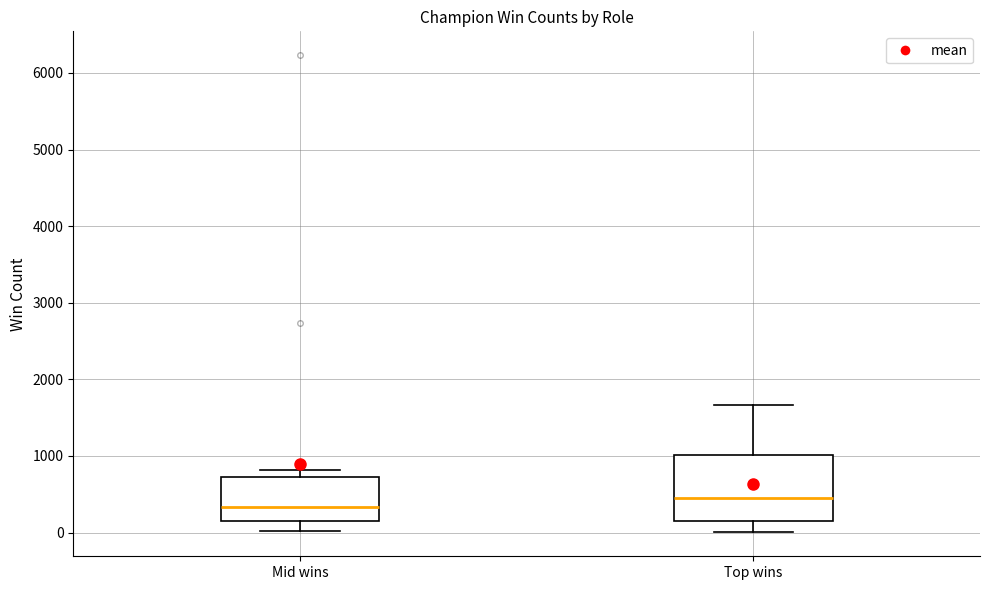

Where is the lower edge of the box for Mid wins on the y-axis? The values are not printed on the chart, so give them approximately, as read against the axis.

100